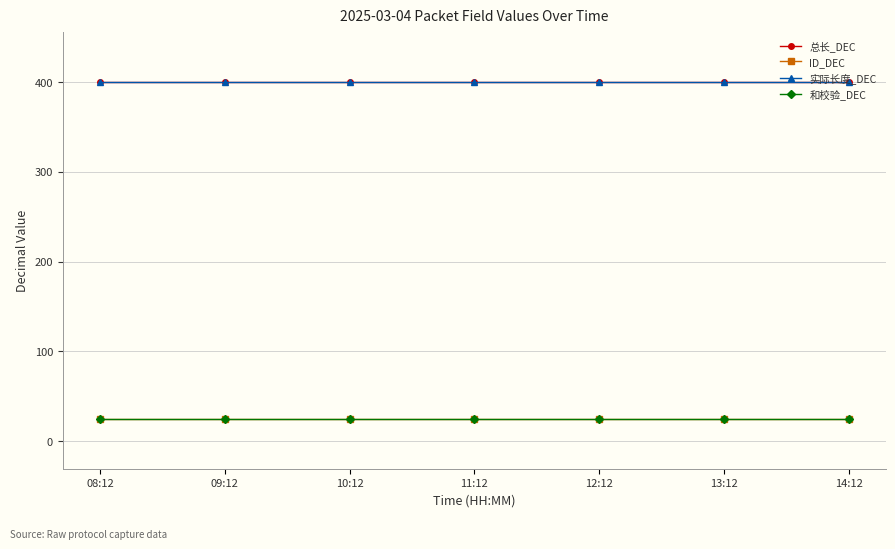

What is the value of the 和校验_DEC point at the 7th from the left?

25